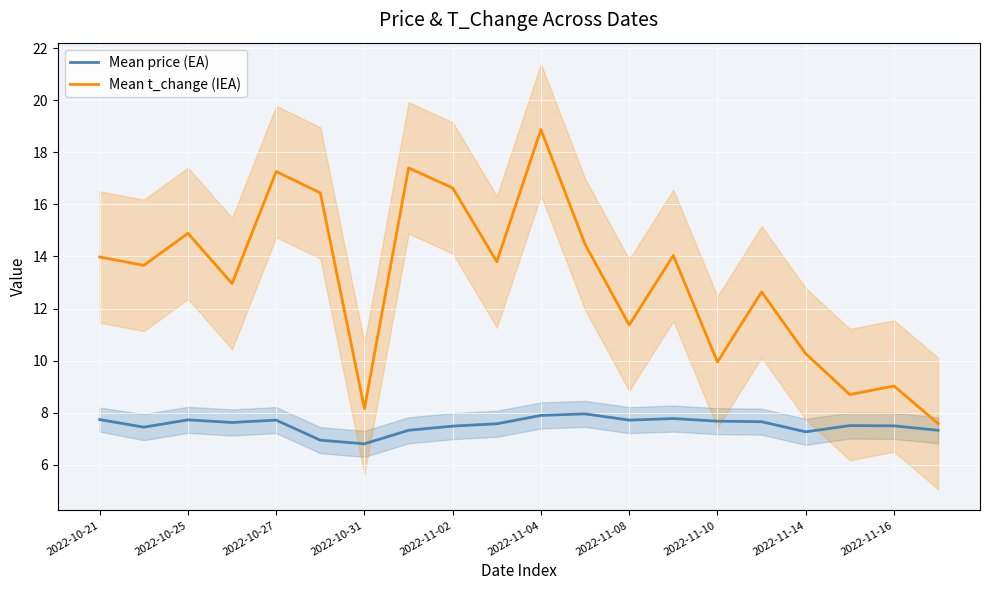

What are all the series names shown in the legend?

Mean price (EA), Mean t_change (IEA)